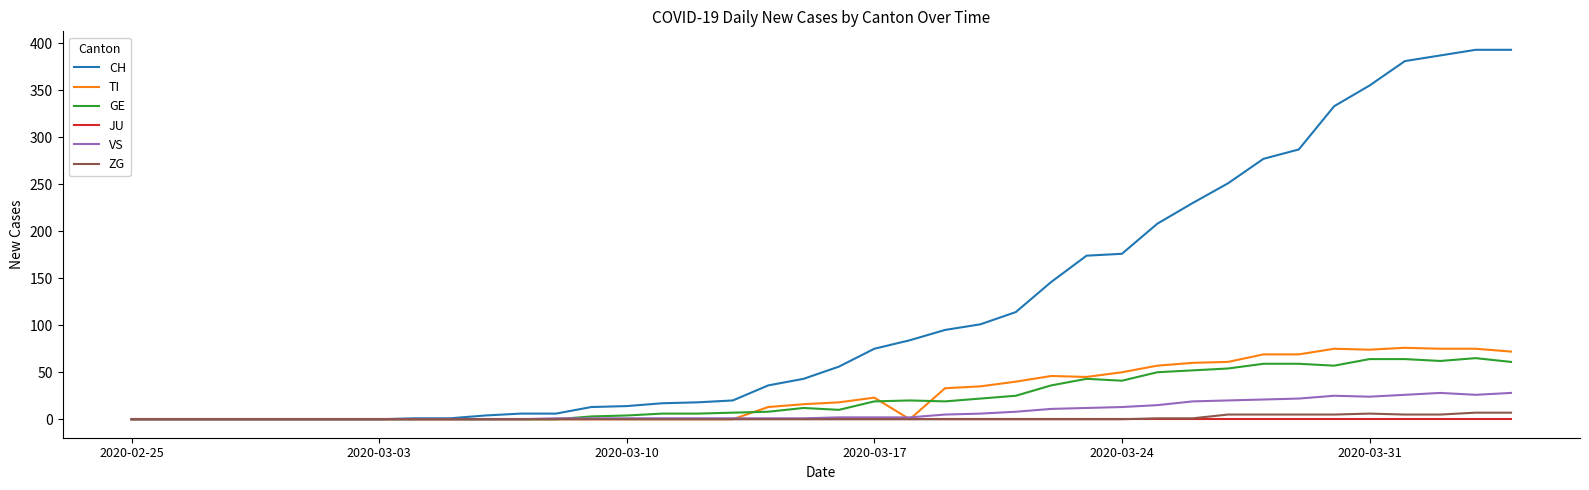

Which series has the largest range (max minus min)?

CH